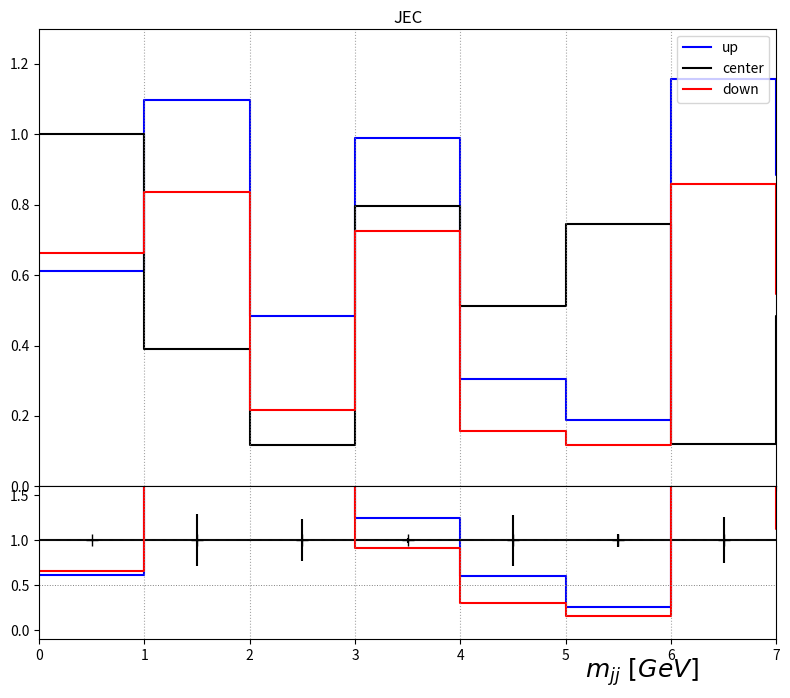

How many intersections are there between down and up?

1